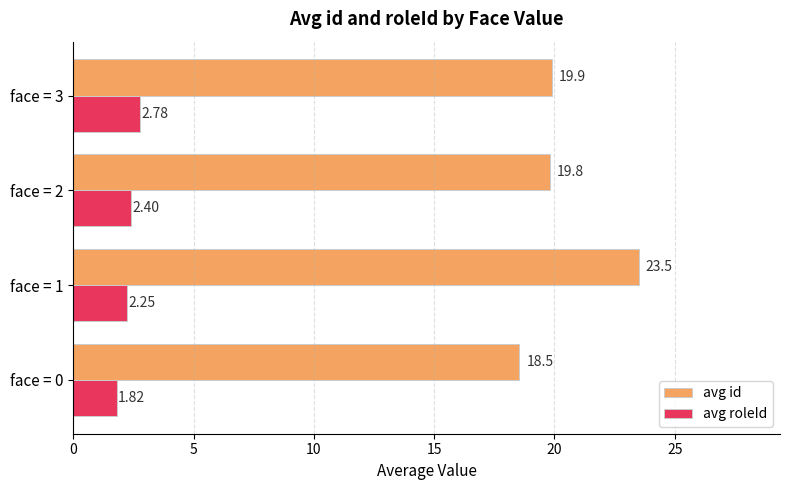

What is the difference between the maximum and second lowest values in the avg id series?

3.7